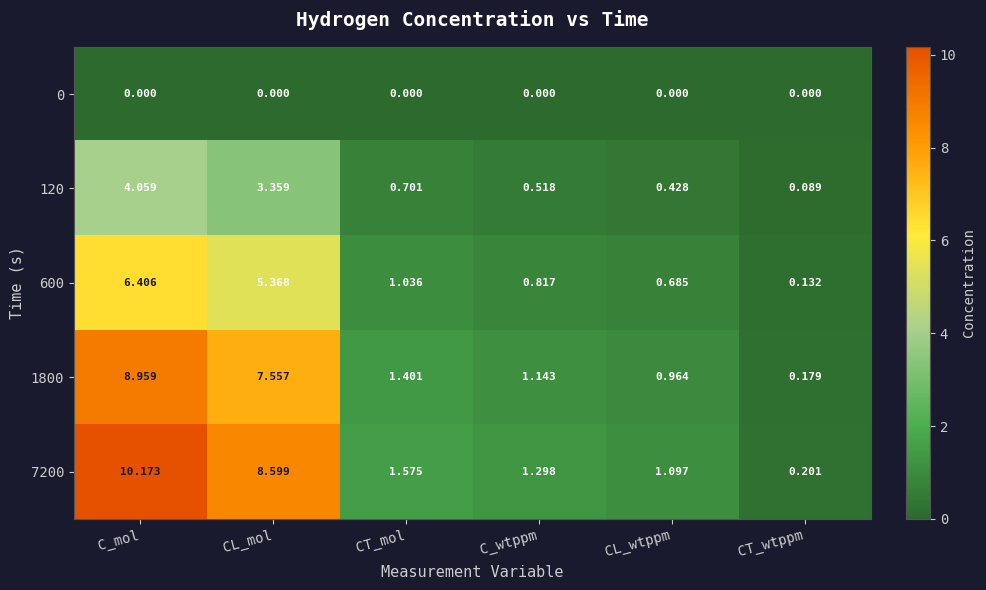

At which label does 1800 reach its minimum?

CT_wtppm